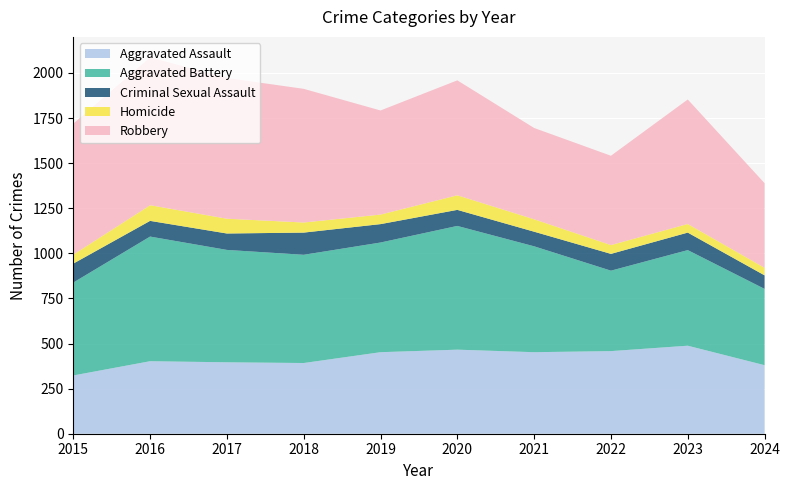

Reading left to right, list all the values displayed in this chart.

Aggravated Assault: 2015=323	2016=402	2017=396	2018=392	2019=452	2020=466	2021=452	2022=458	2023=488	2024=380
Aggravated Battery: 2015=515	2016=691	2017=623	2018=600	2019=608	2020=686	2021=587	2022=446	2023=530	2024=423
Criminal Sexual Assault: 2015=105	2016=87	2017=91	2018=123	2019=102	2020=89	2021=81	2022=93	2023=97	2024=75
Homicide: 2015=50	2016=87	2017=82	2018=56	2019=53	2020=81	2021=69	2022=49	2023=48	2024=42
Robbery: 2015=726	2016=819	2017=780	2018=741	2019=577	2020=637	2021=506	2022=495	2023=690	2024=469